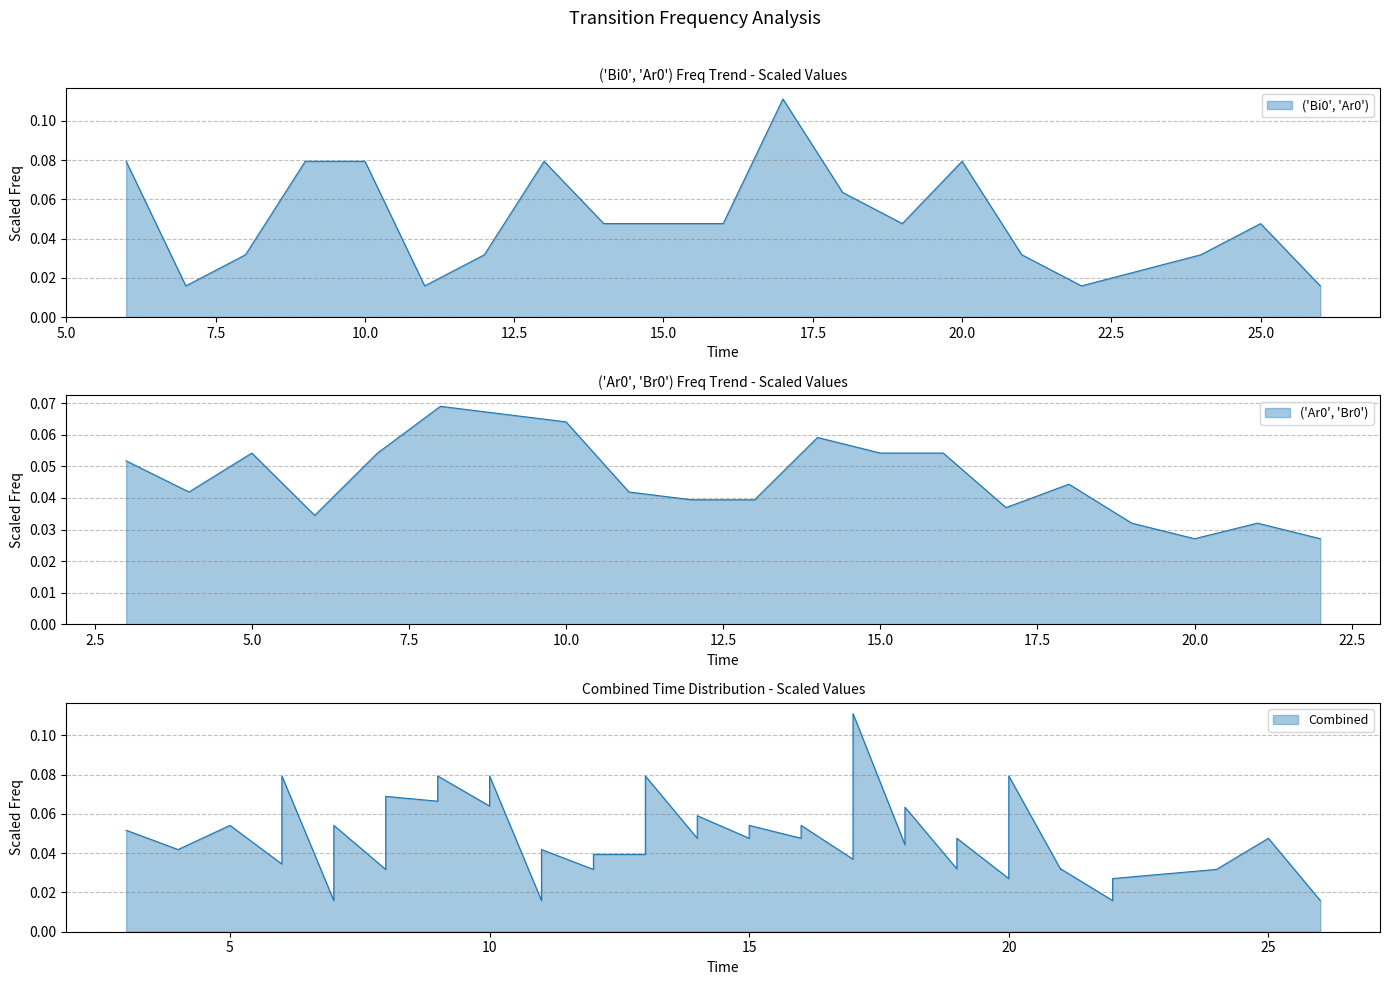

Does the chart display data point markers on the line(s)?

No